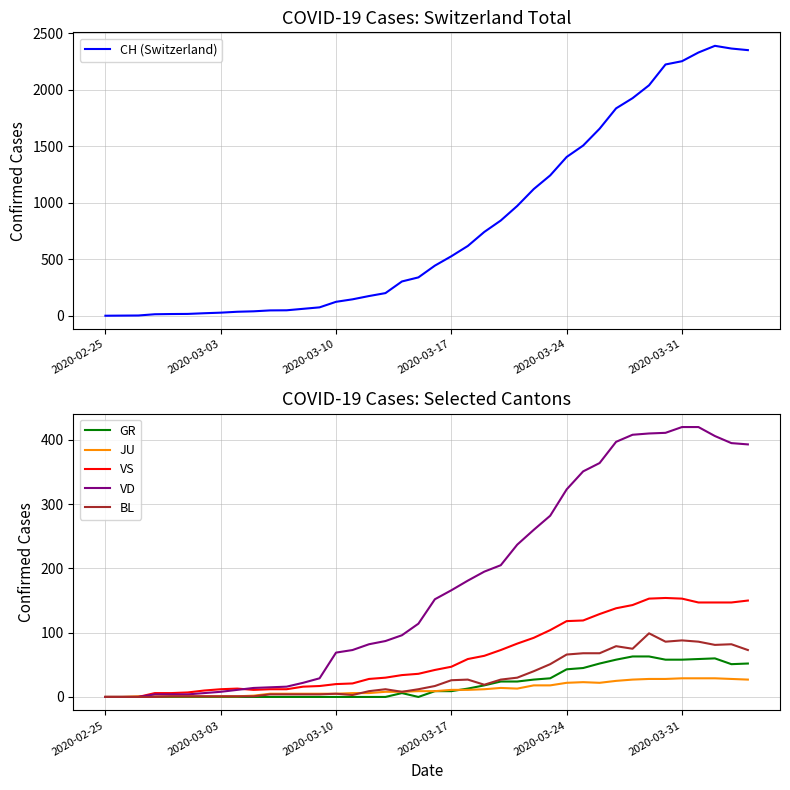

What is the maximum value for CH (Switzerland)?

2387